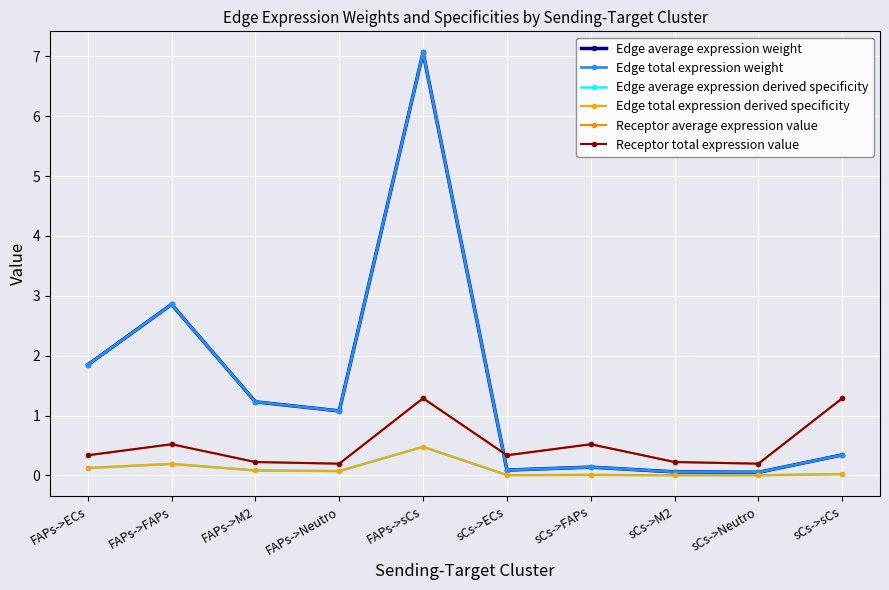

What is the total value across all series at FAPs->M2?

3.1